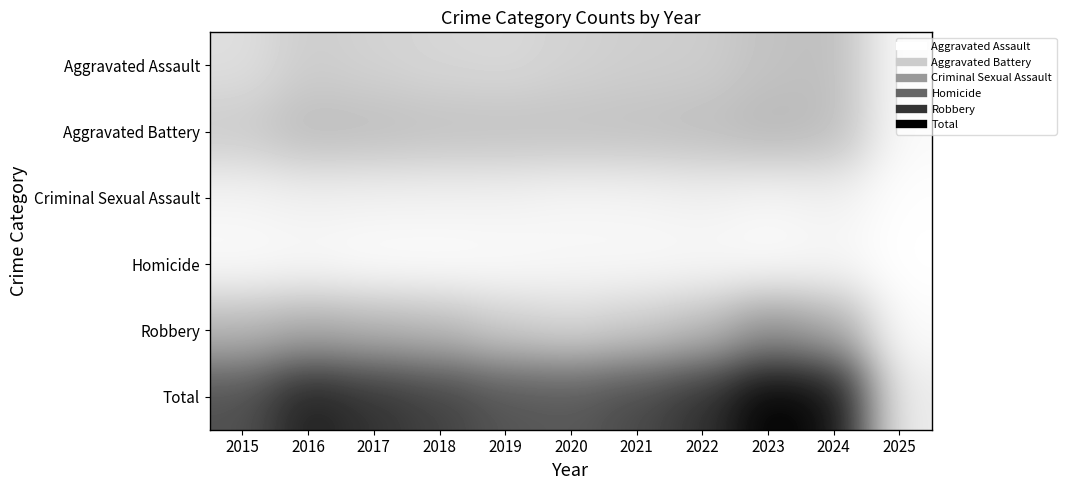

What is the total value across all series at 2019?

992